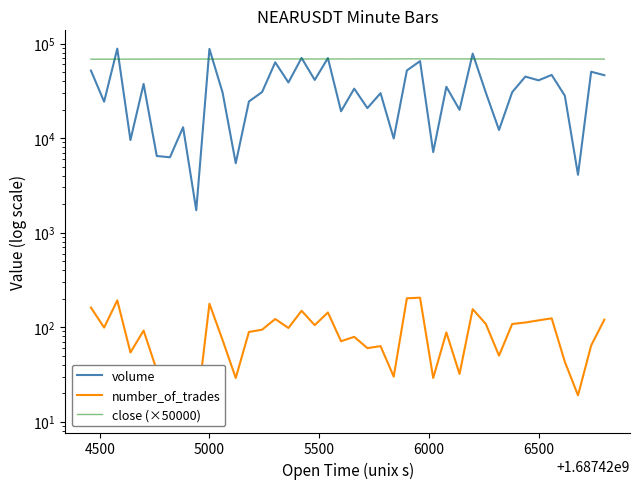

Count the number of data series in this chart.

3